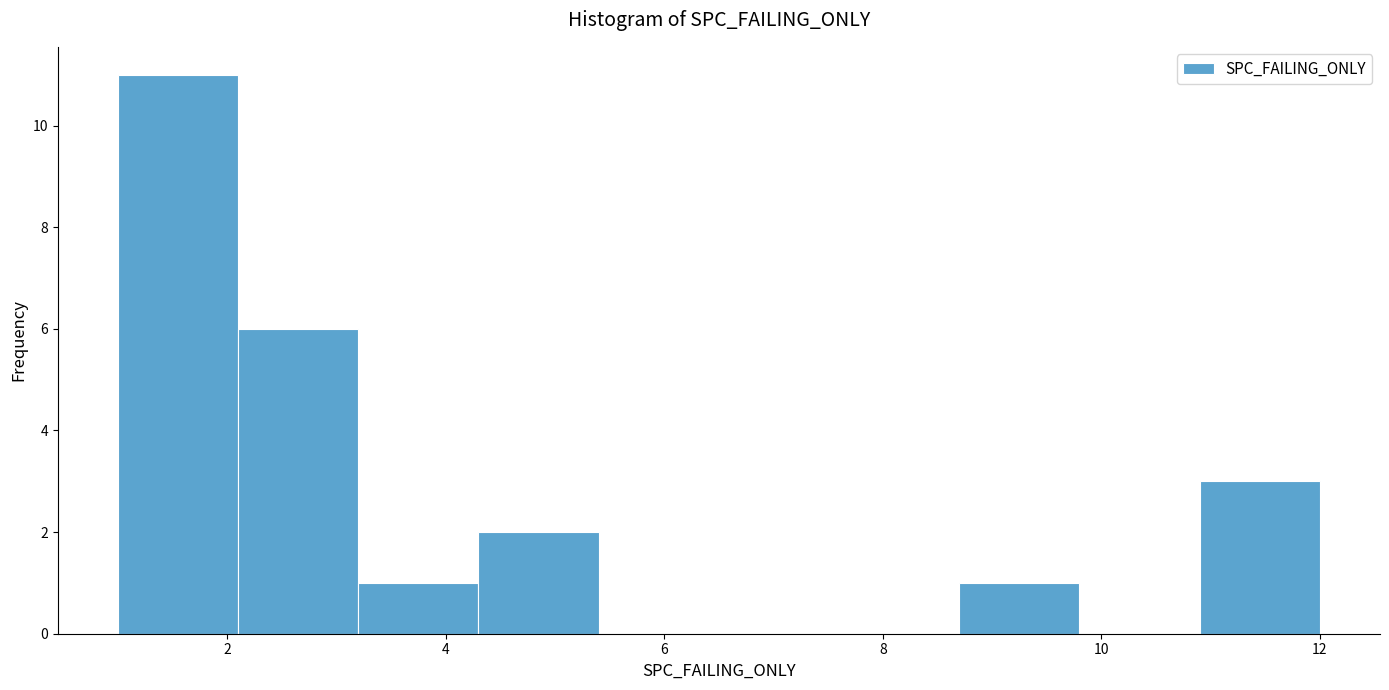

How tall is the bar that spans 2.1 to 3.2 on the x-axis? Neither the bar edges nor the heights are printed on the chart, so give them approximately, as read against the axes.

6